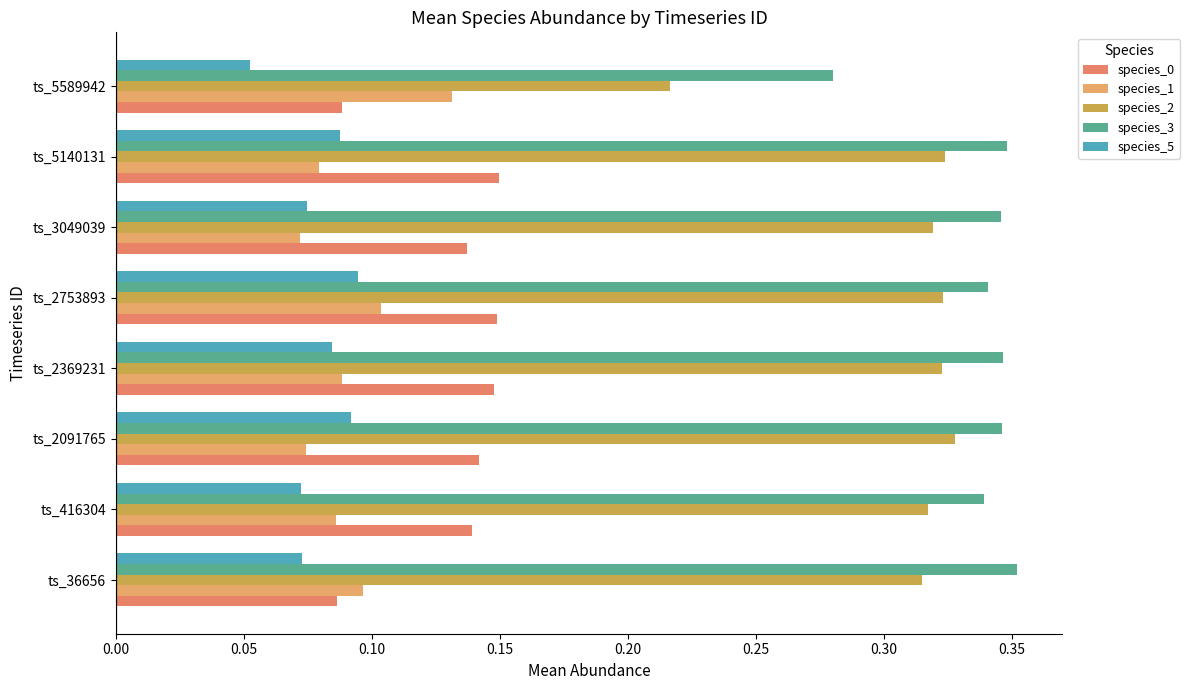

How many data points does each series have?

8